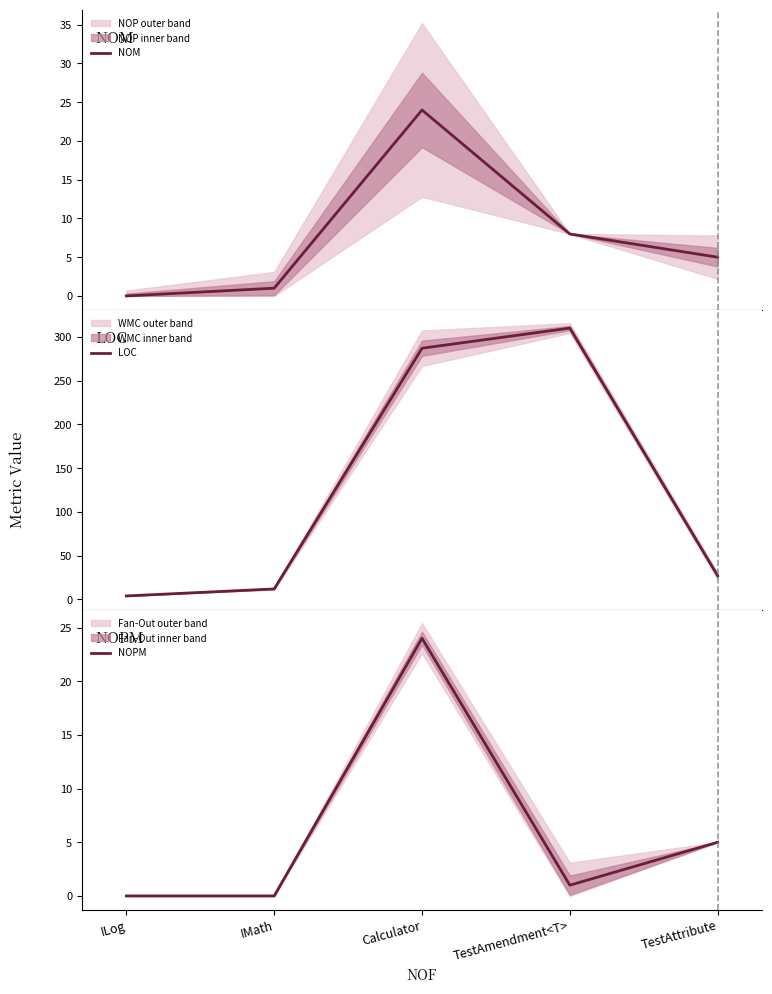

True or false: LOC has more than 0 interior local peaks.

True